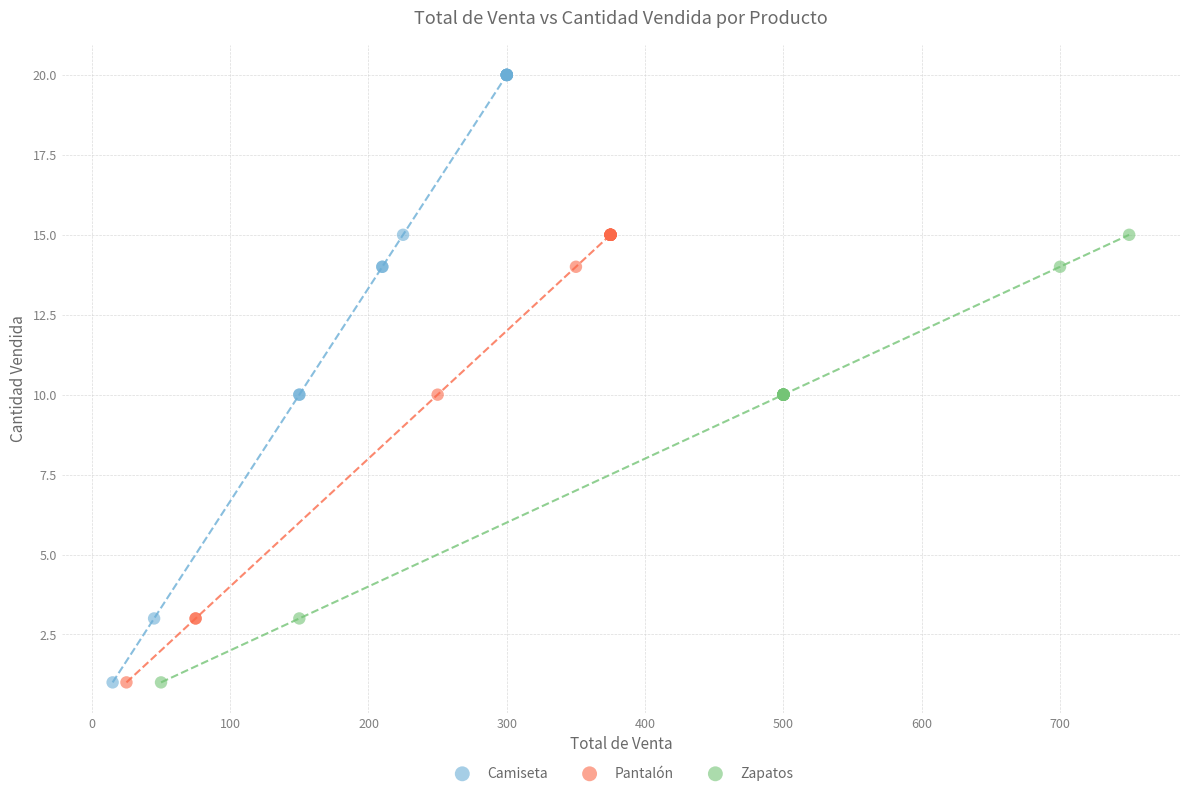

Which series has the widest spread of Y values?

Camiseta